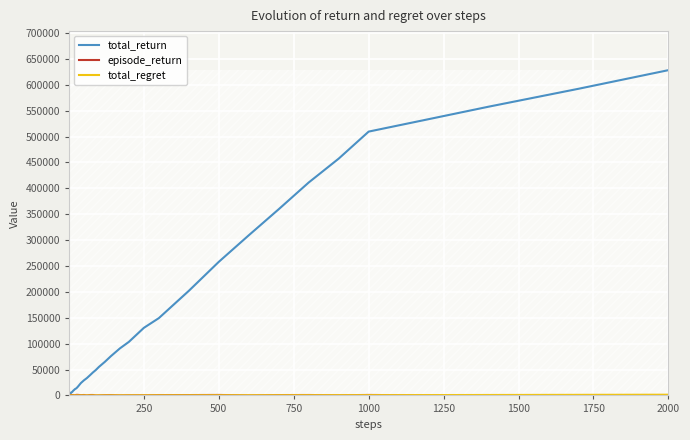

Count the number of data series in this chart.

3